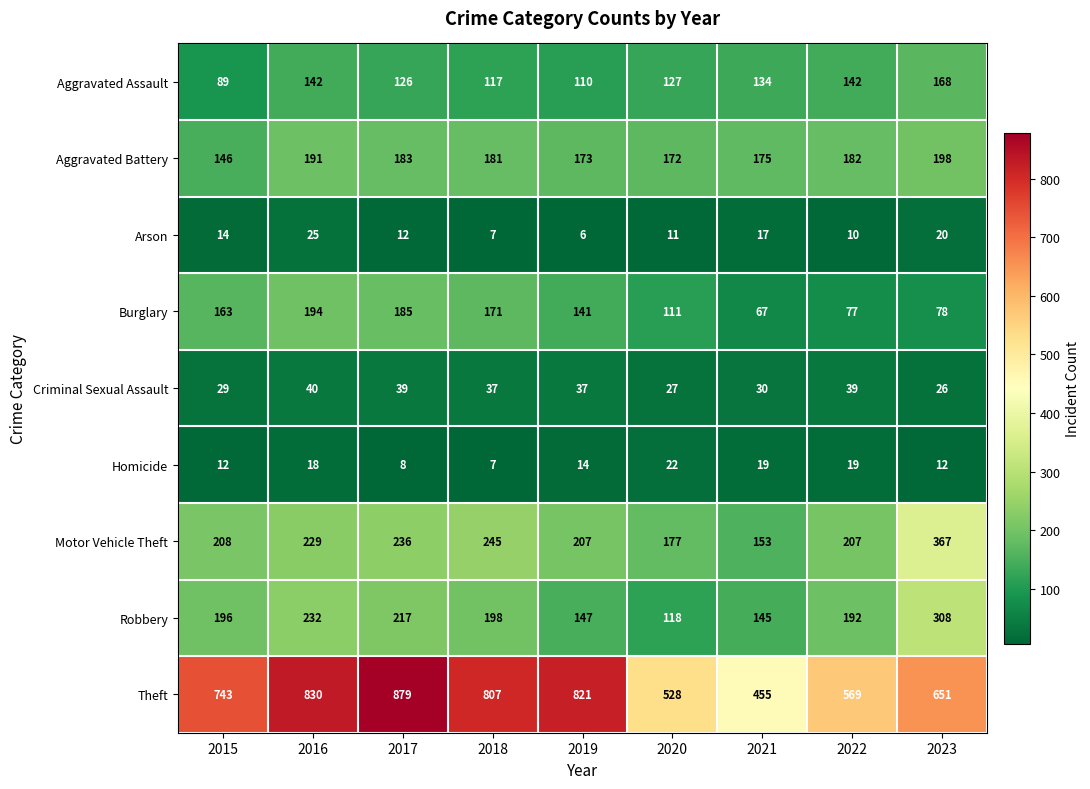

Which series has the largest range (max minus min)?

Theft